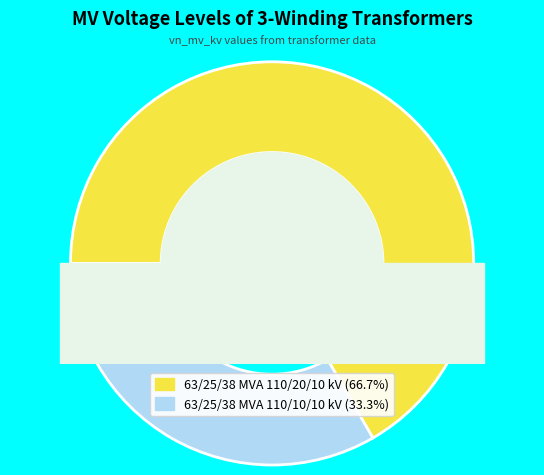

Rank the categories by value from highest to lowest.

63/25/38 MVA 110/20/10 kV, 63/25/38 MVA 110/10/10 kV